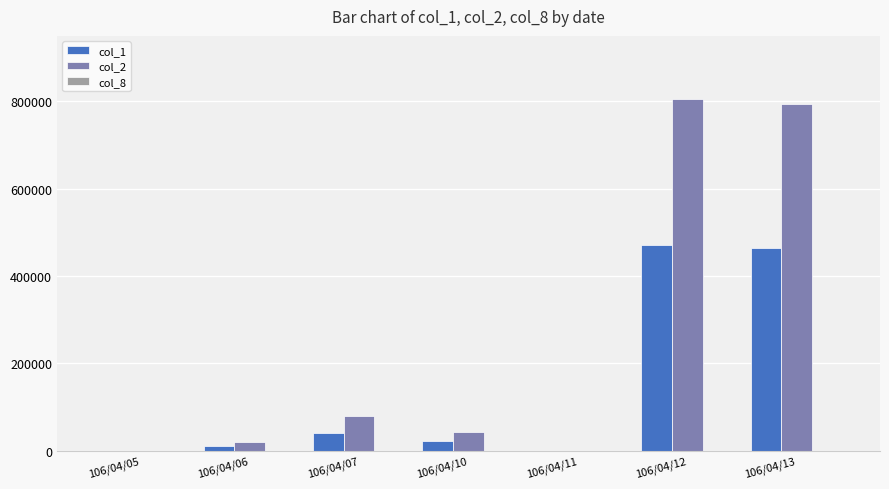

Which series has the largest total across all categories?

col_2